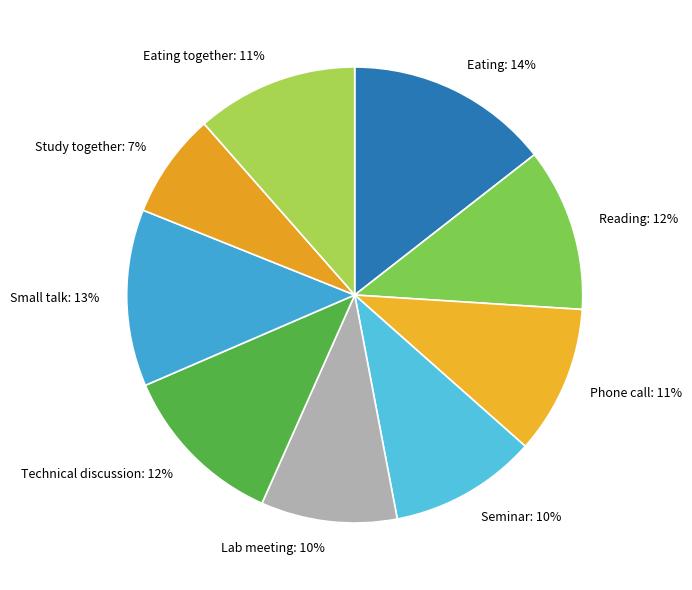

Which category has the smallest portion of the pie?

Study together: 7%